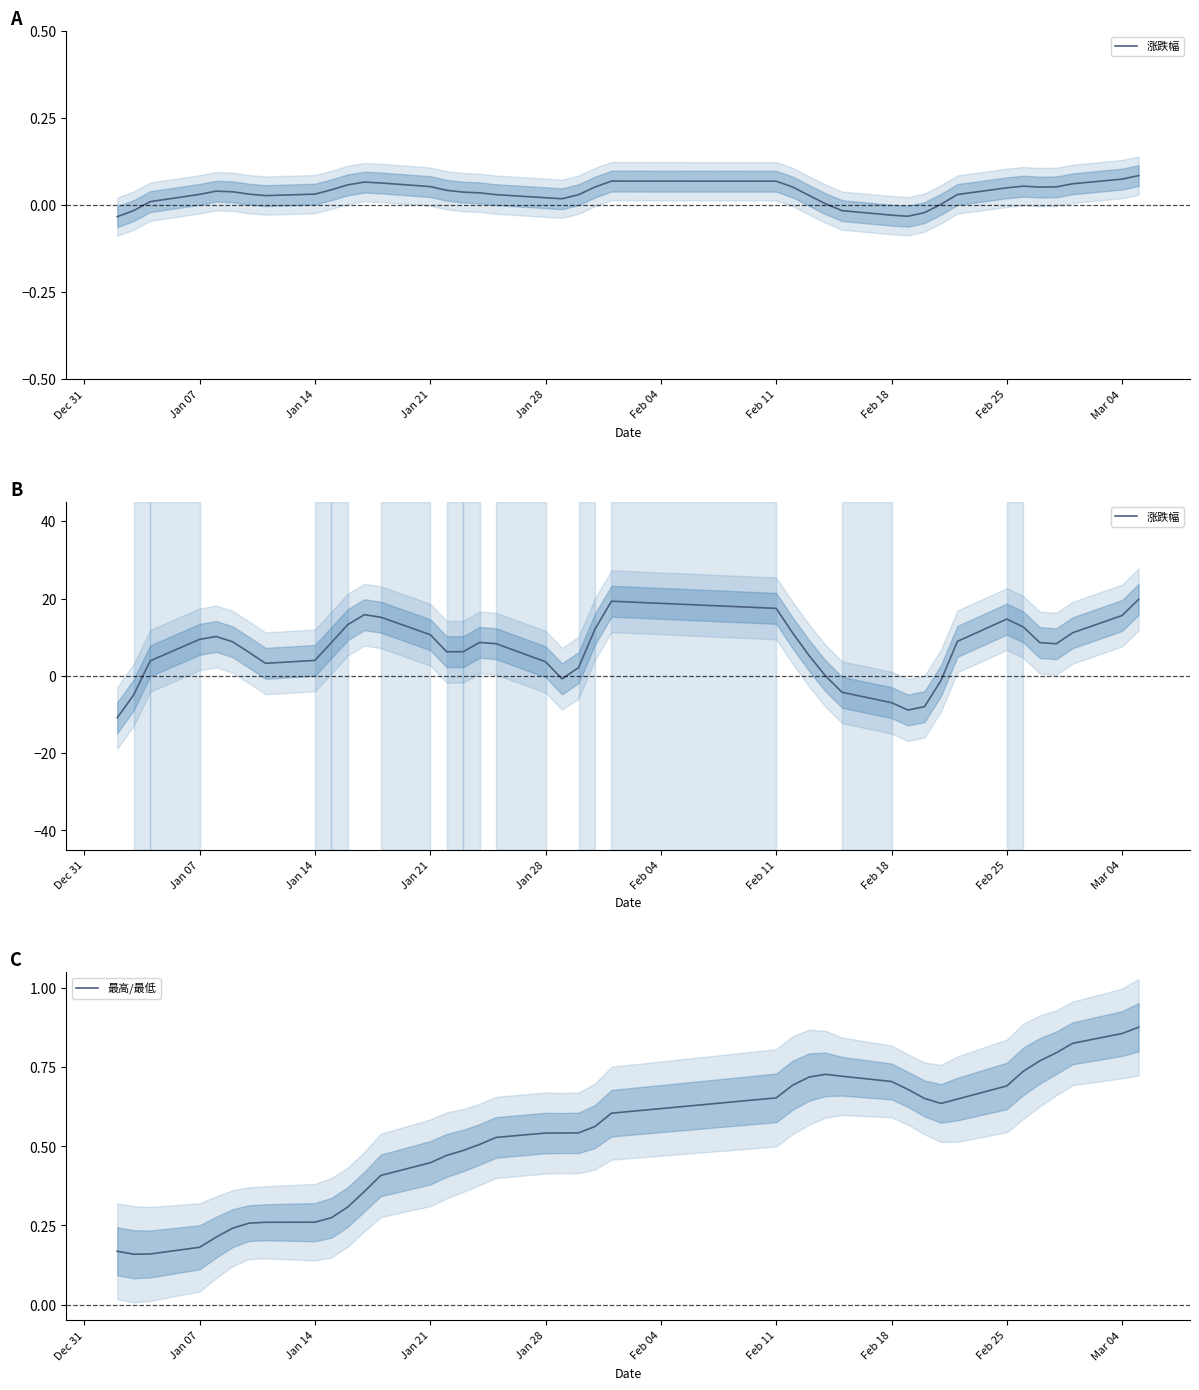

What is the average value of the 涨跌幅 series?

6.6